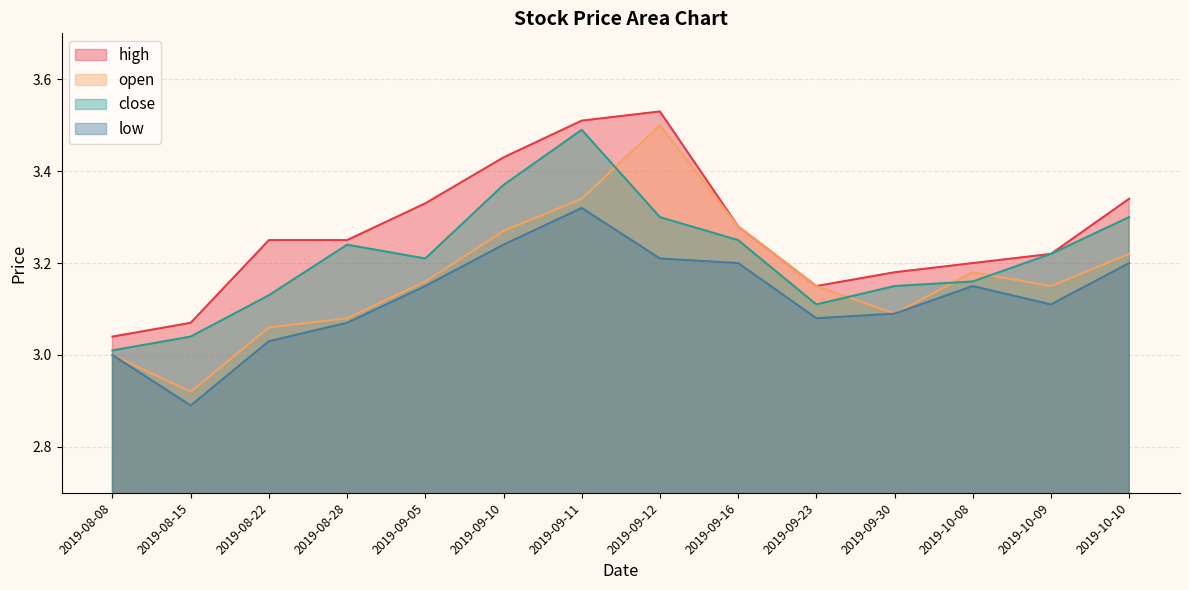

What position from the right is 2019-08-08?

14